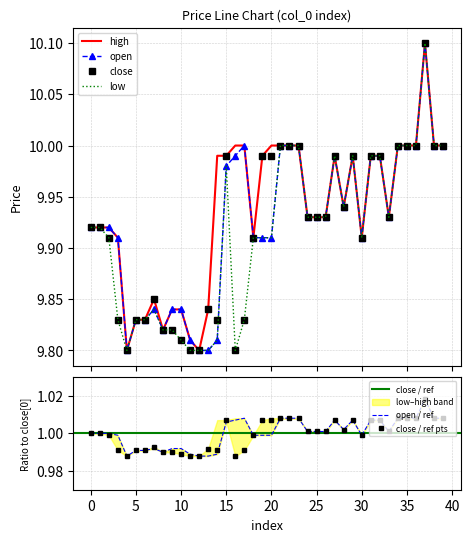

What is the maximum value shown in the chart?

10.1